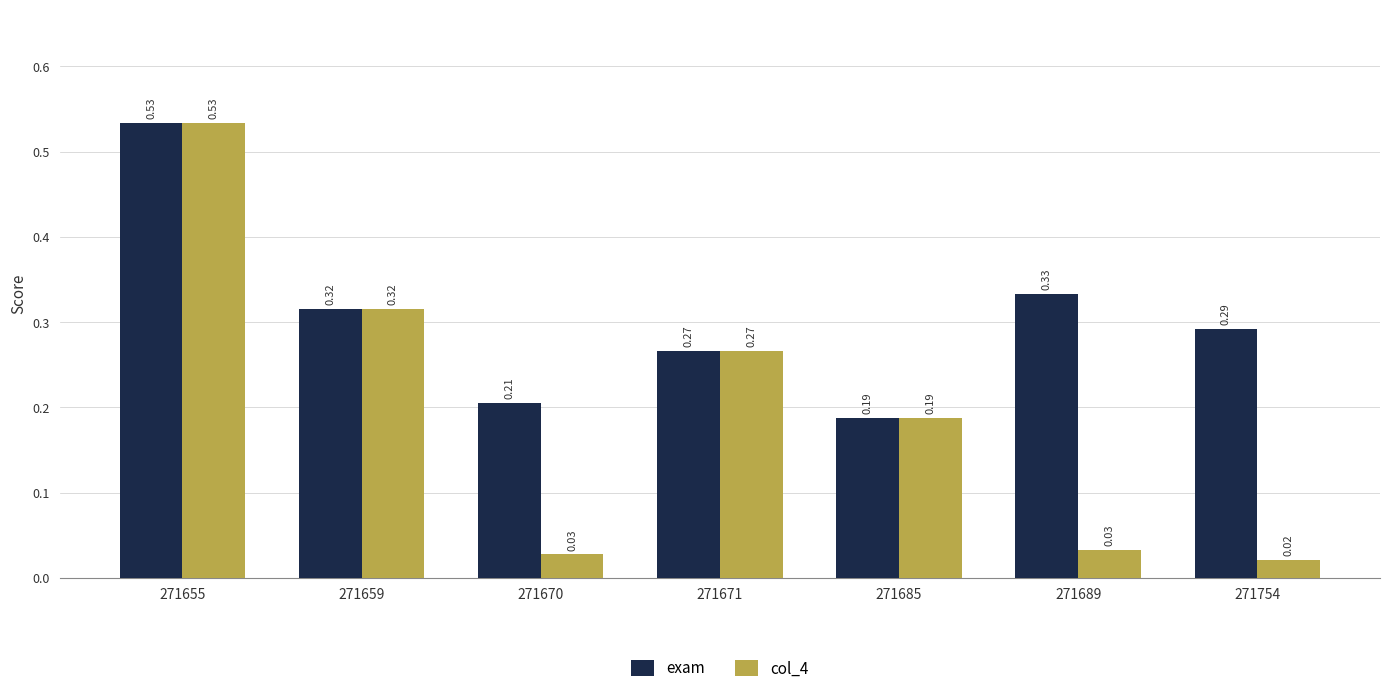

Rank the series at 271754 from highest to lowest value.

exam, col_4